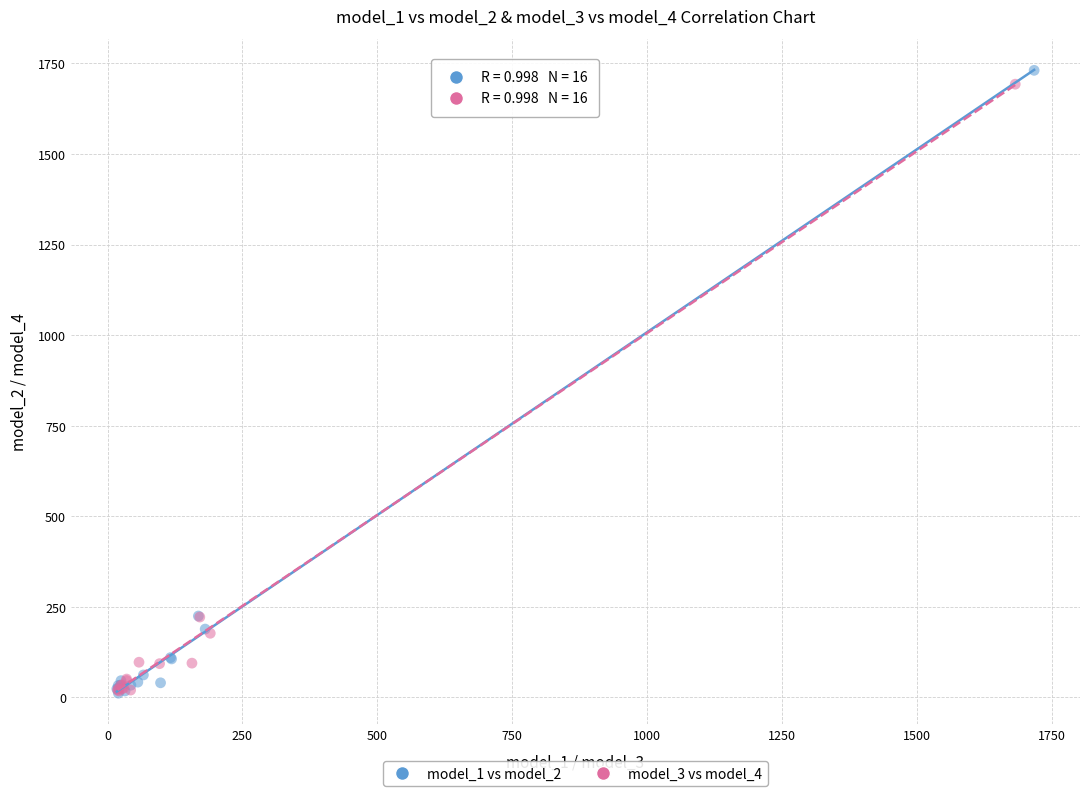

Which series has the widest spread of Y values?

model_1 vs model_2